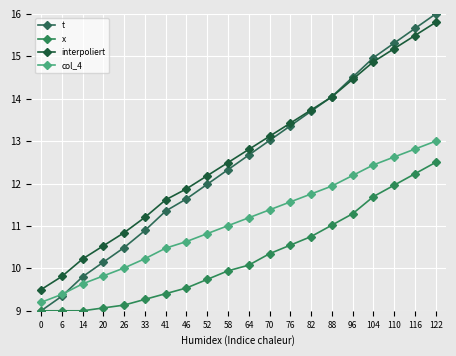

Between 33 and 0, which is larger?

33